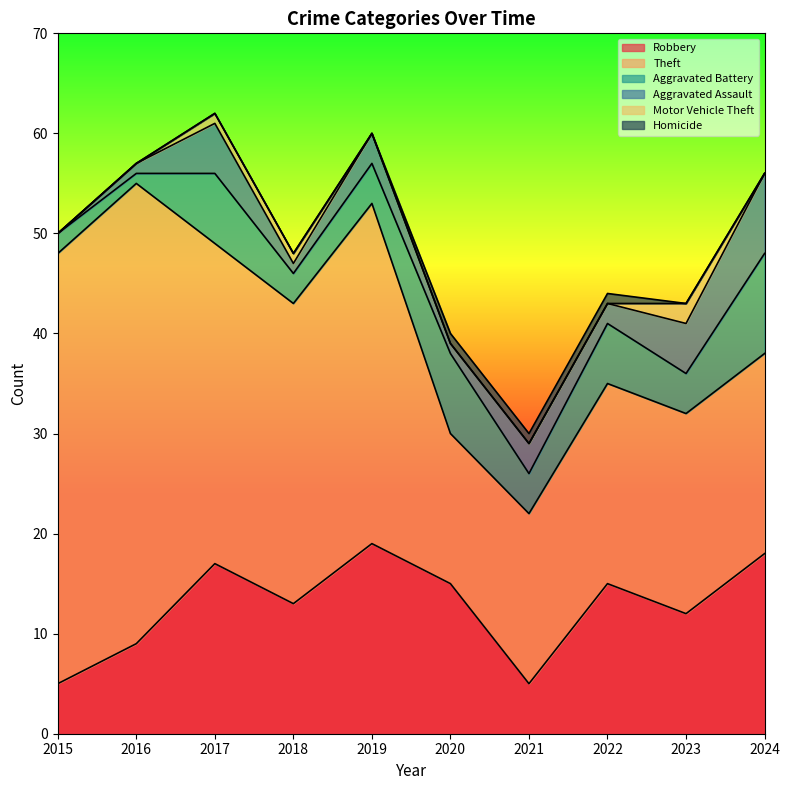

Rank the series by their maximum value, from highest to lowest.

Theft, Robbery, Aggravated Battery, Aggravated Assault, Motor Vehicle Theft, Homicide